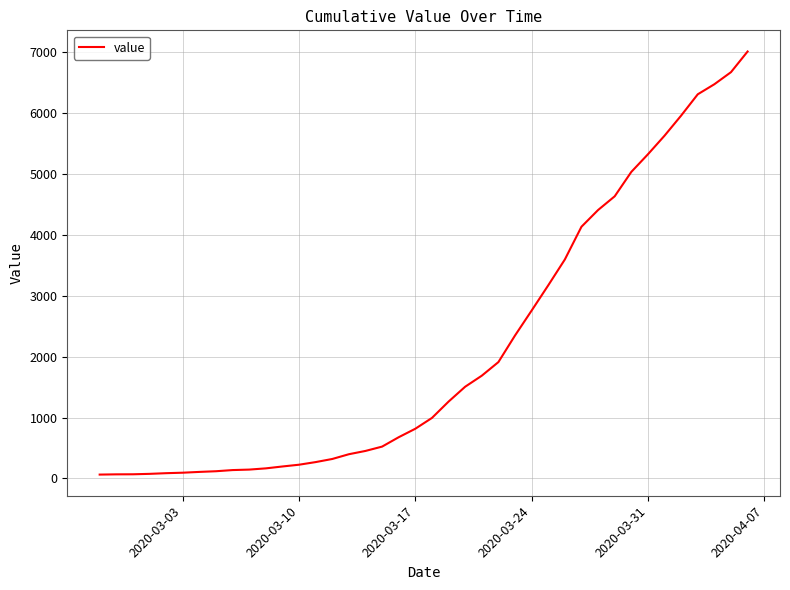

What is the maximum value shown in the chart?

7003